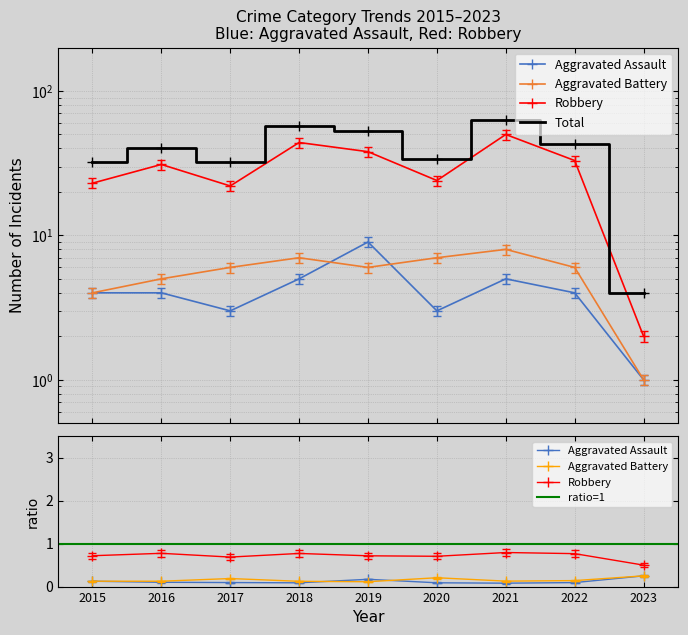

Which has a higher value, 2018 or 2023?

2018